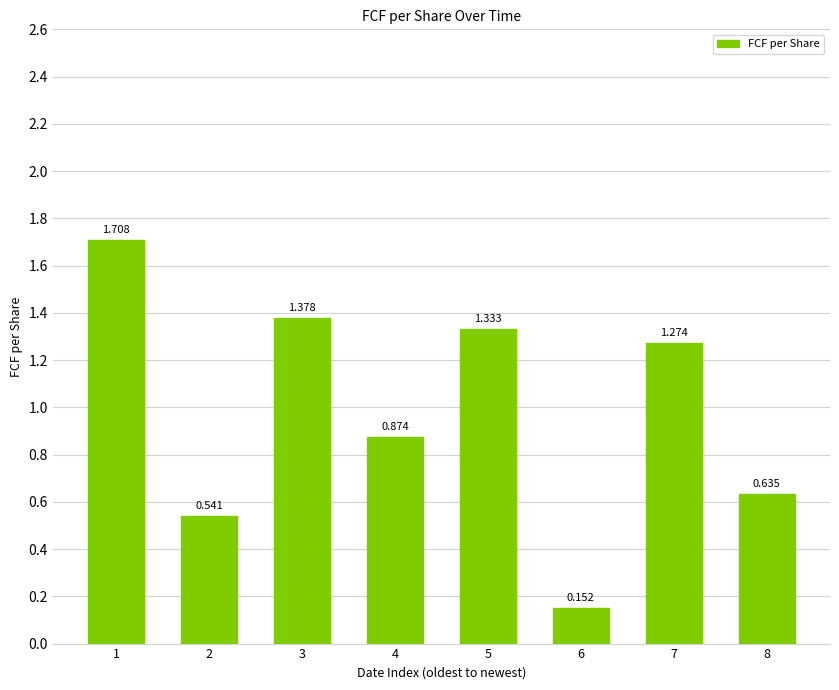

The chart shows a value of 1.3 at 5. True or false?

True